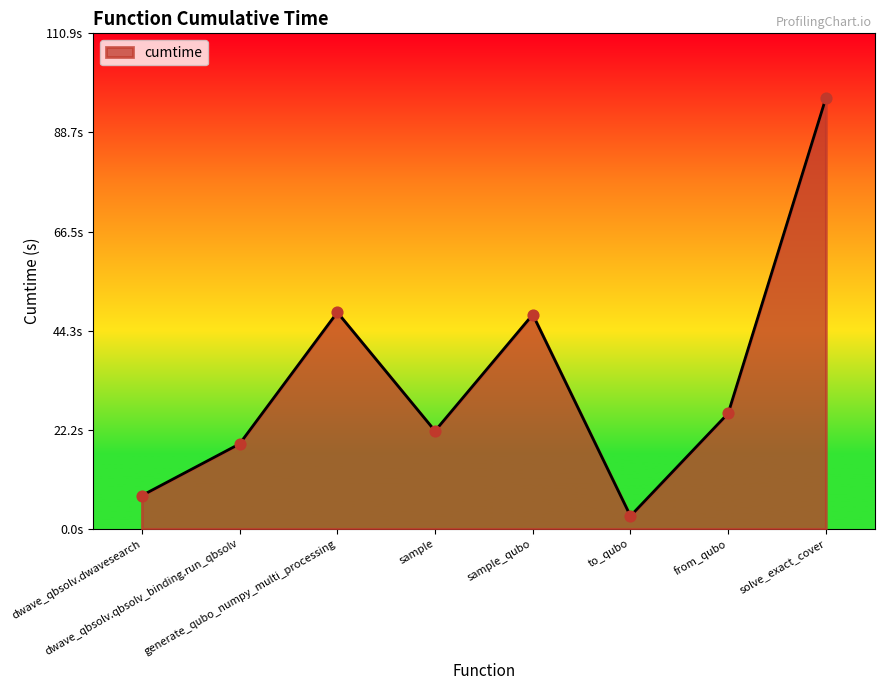

Is this an area chart (filled region under the line)?

Yes